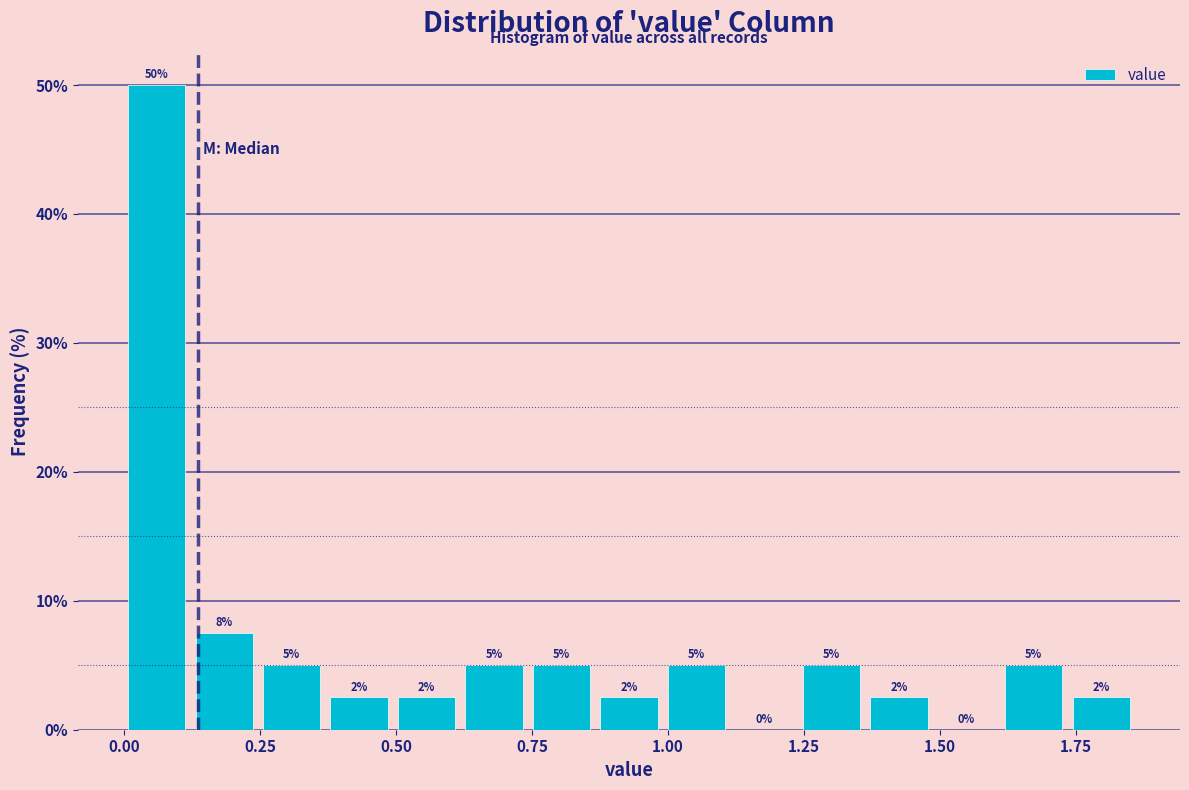

Around what value on the x-axis is the tallest bar? Give the approximate position of its centre, as read against the axis.

0.05